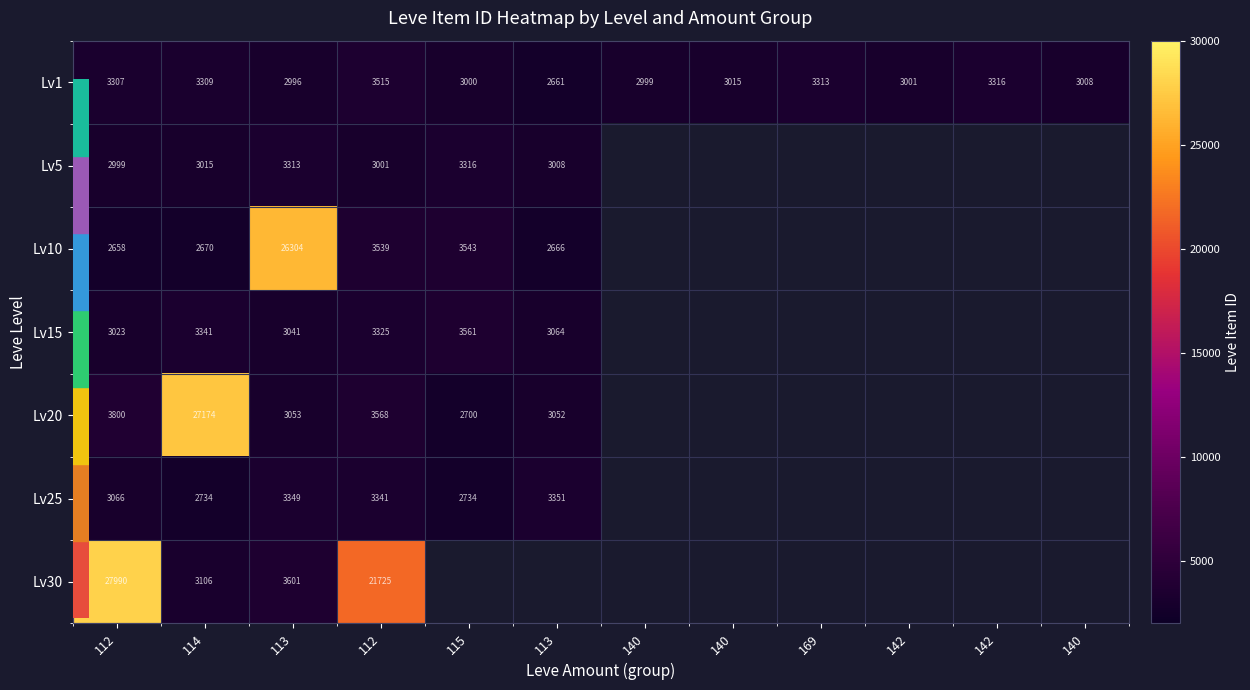

What is the smallest value displayed?

2658.0